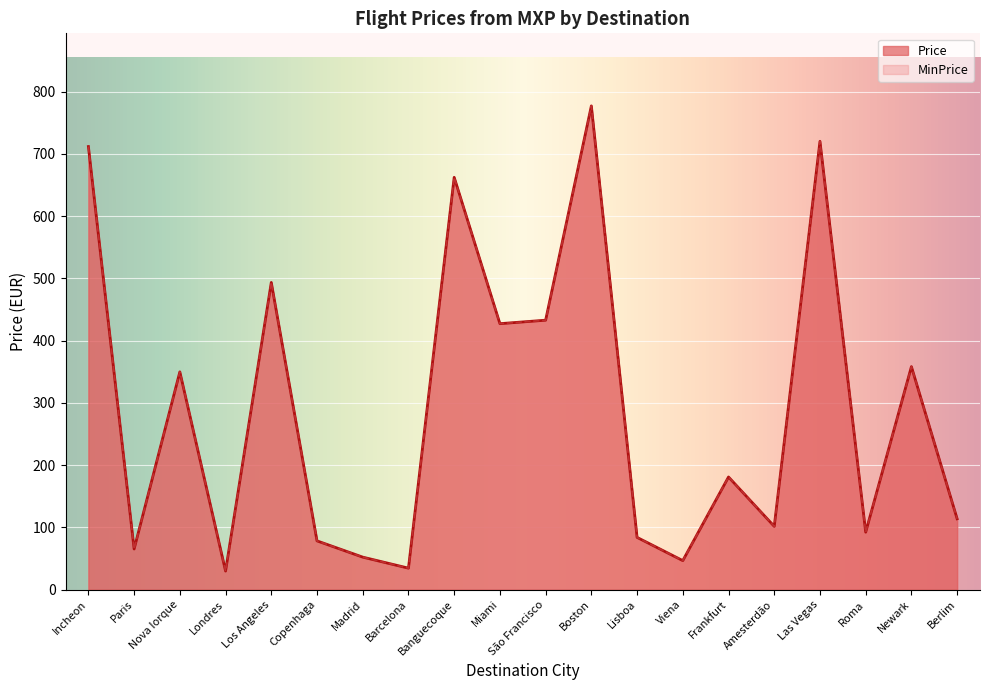

Which category has the highest value across all series?

Boston